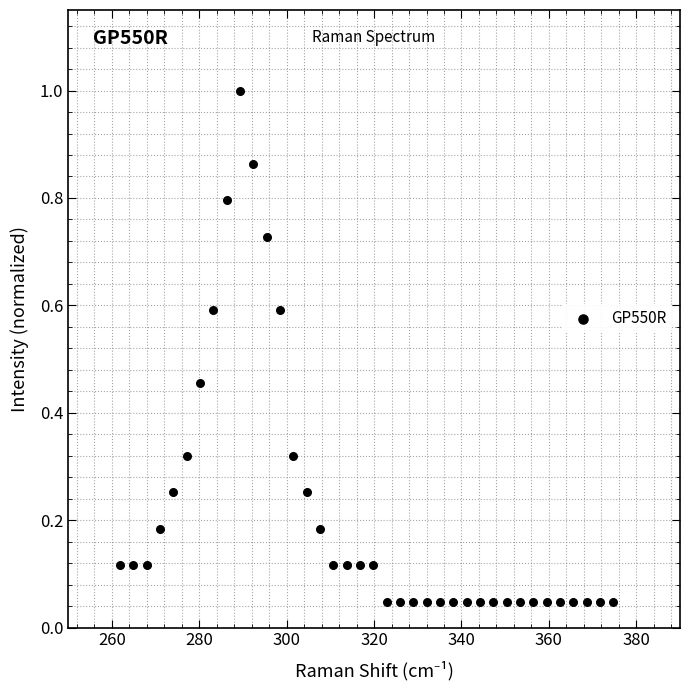

What is the range of X values (max minus min)?

112.8